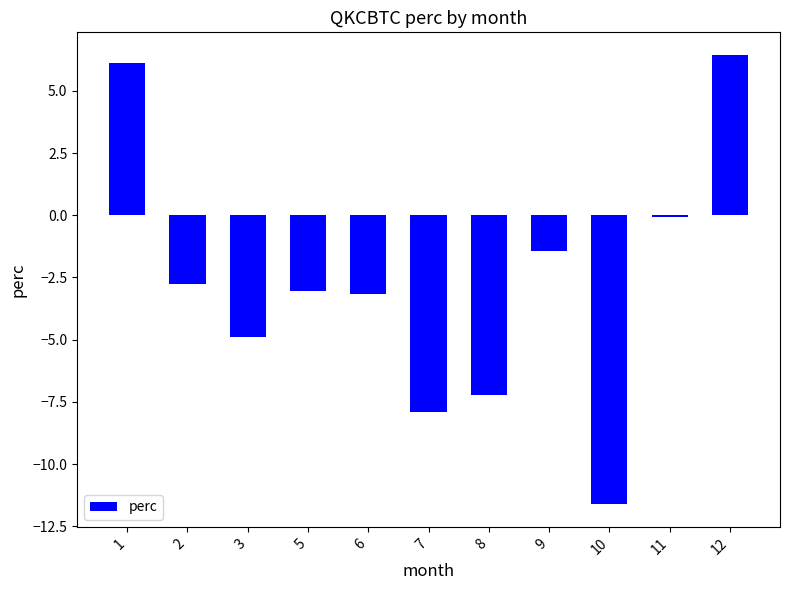

What value does the data have at 7?

-7.9